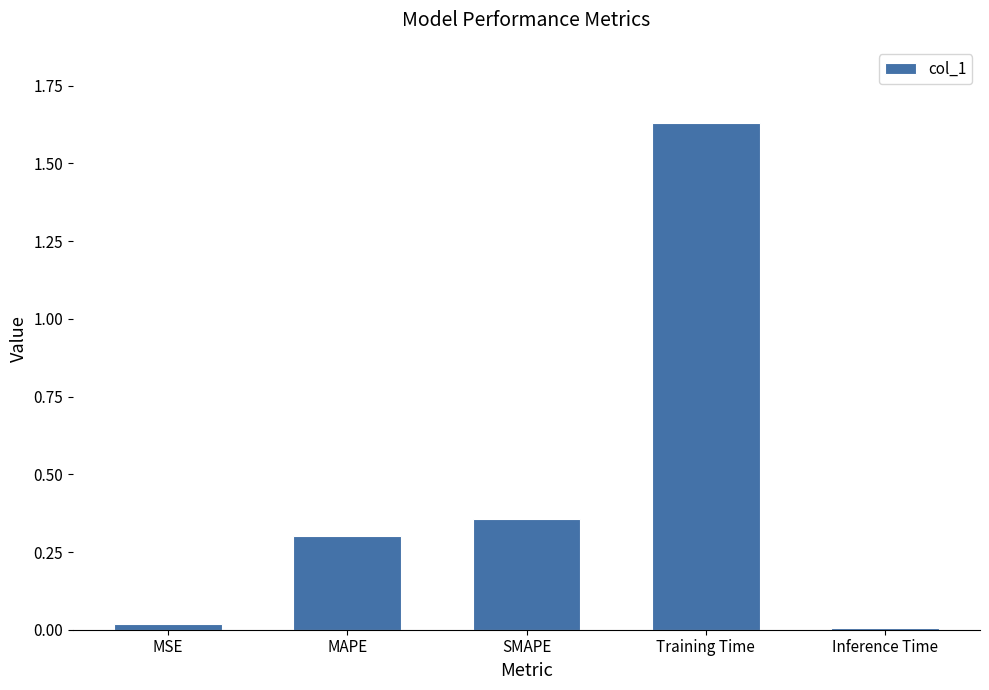

What is the change in value from MSE to SMAPE?

+0.3